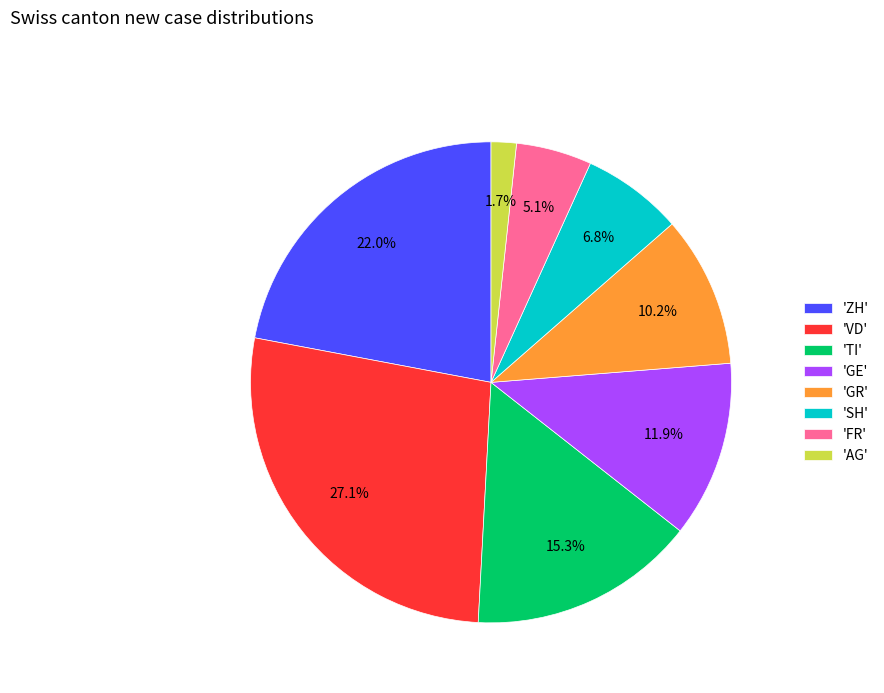

Is there a majority slice in this chart?

No